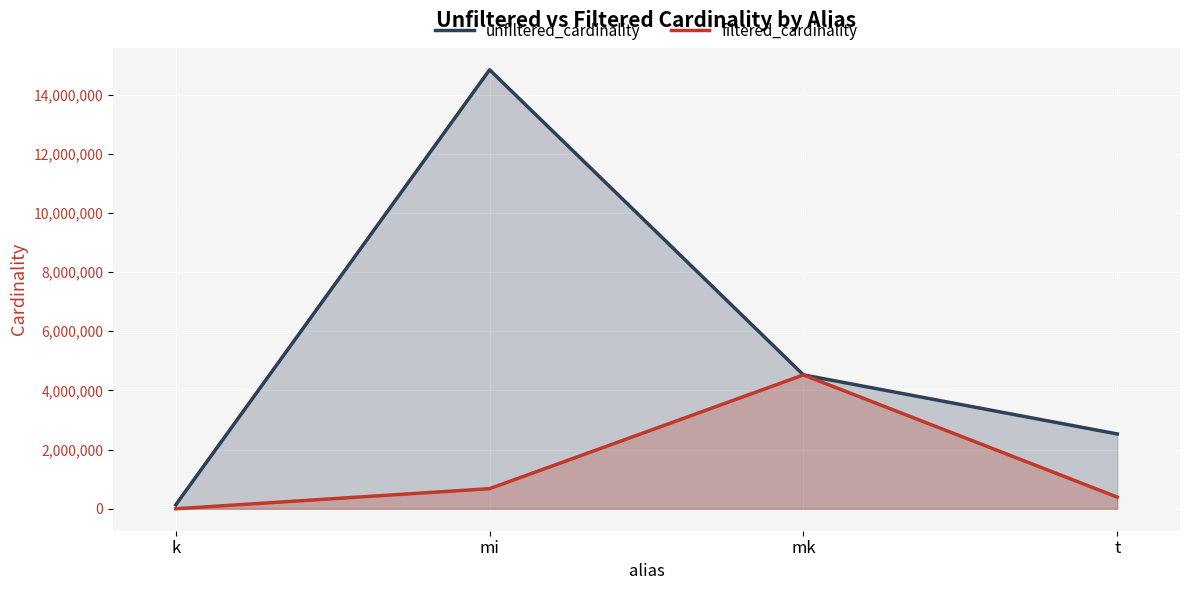

How many values in the filtered_cardinality series exceed 679756?

1